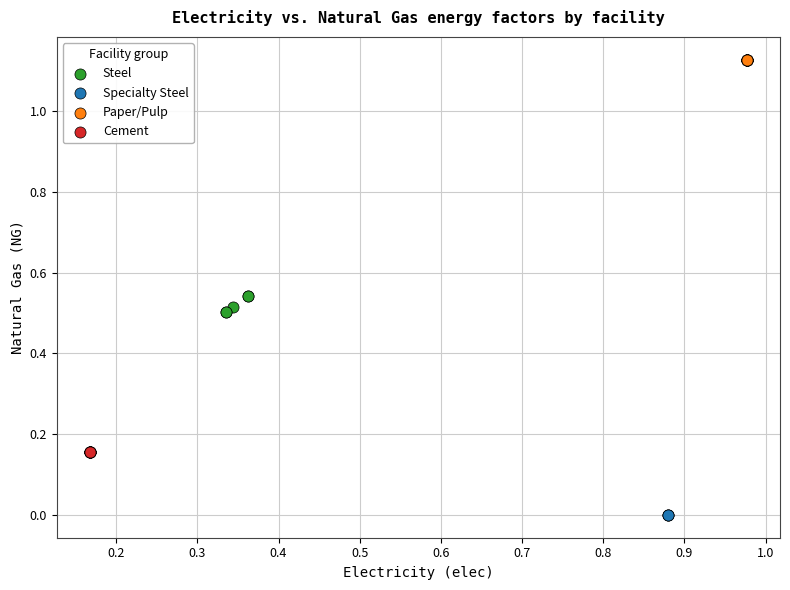

Which series contains the lowest Y value?

Specialty Steel